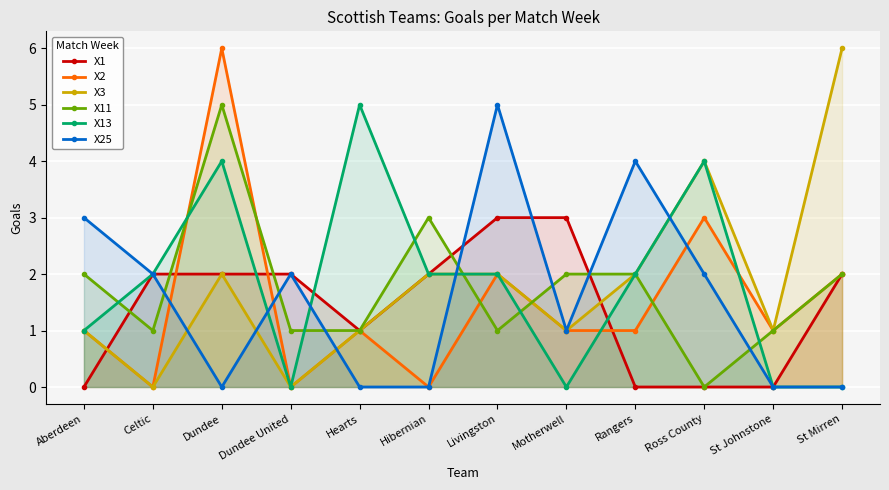

Between Hearts and Dundee United, which is larger?

Dundee United